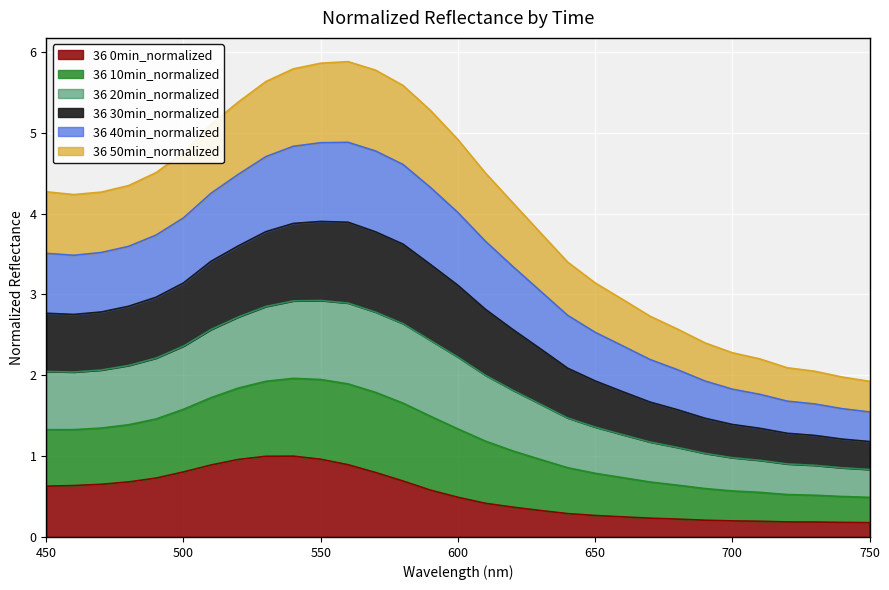

Which series changed the most between 460 and 620?

36 0min_normalized